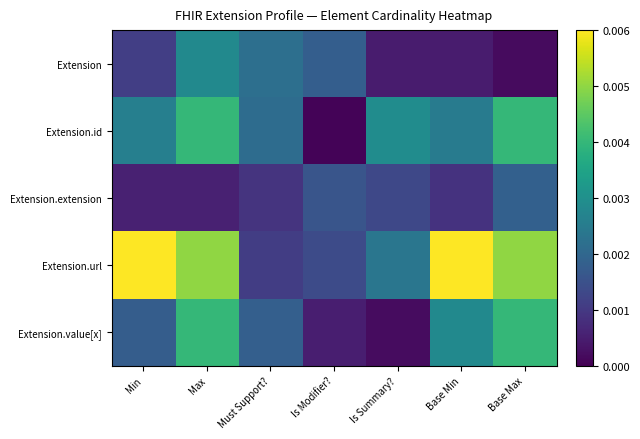

Which series has the largest range (max minus min)?

Extension.url